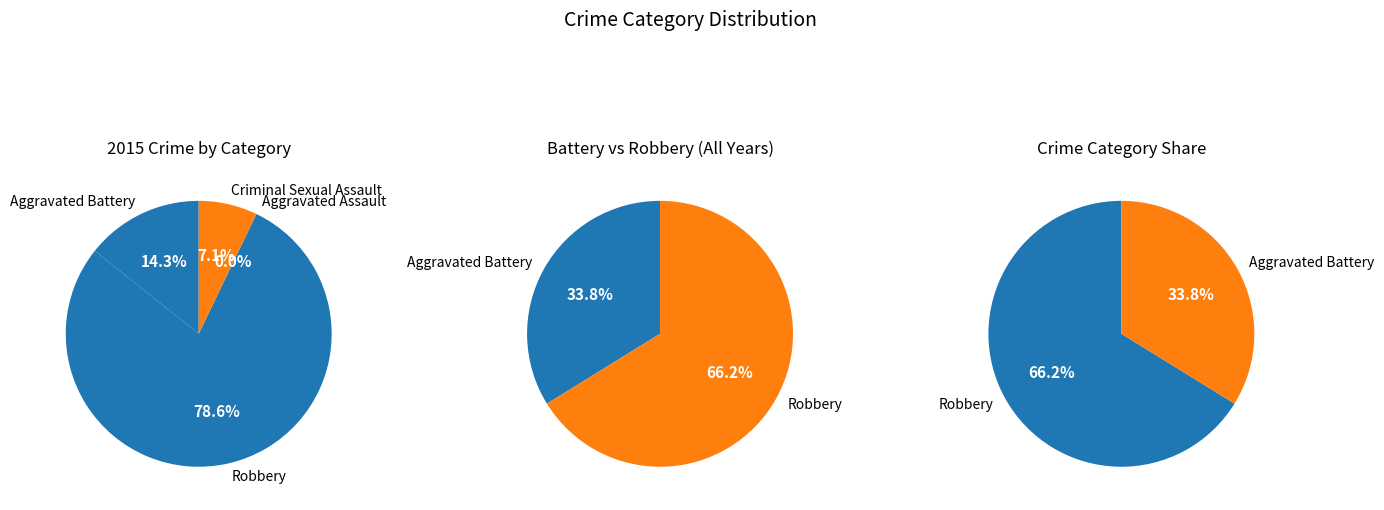

Does 2023 represent more than half of the total?

No